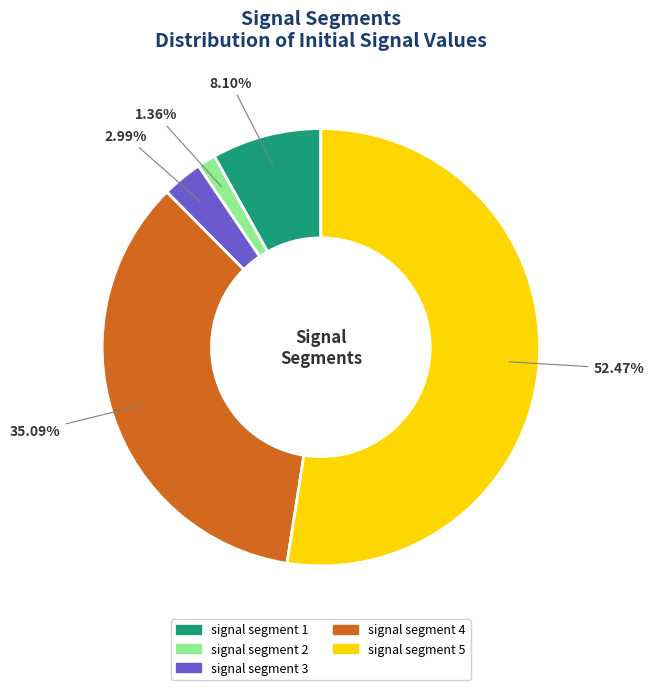

How much of the chart is everything except signal segment 5?

47.5%